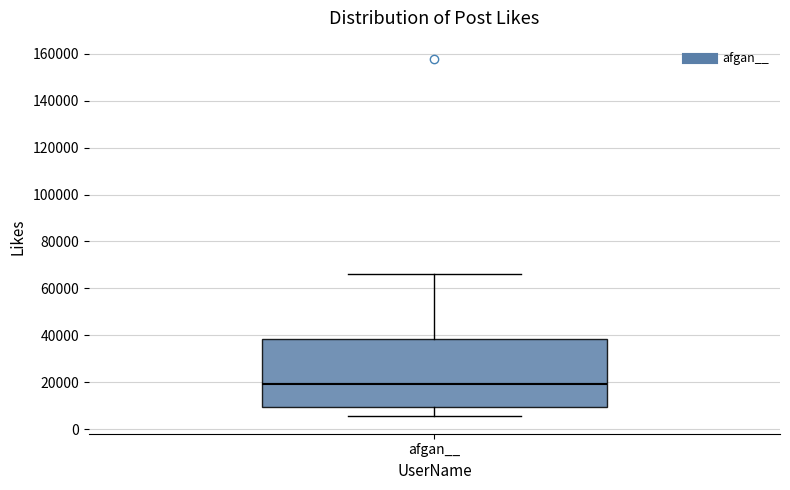

Transcribe this box plot: give where the median line is, the range the box spans, and where the two whiskers end, as read against the y-axis. The values are not printed on the chart, so give them approximately, as read against the axis.

median 20000, box 10000 to 38000, whiskers 6000 to 66000